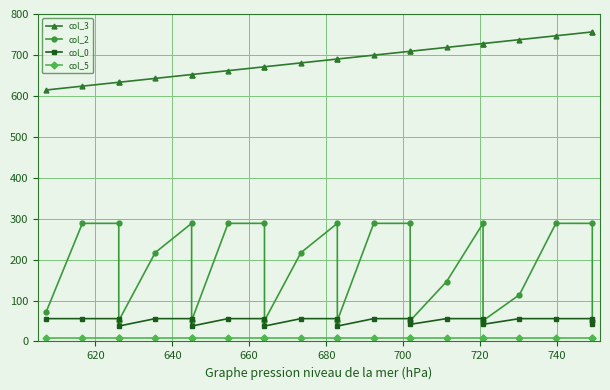

True or false: col_5 has more than 0 interior local peaks.

False